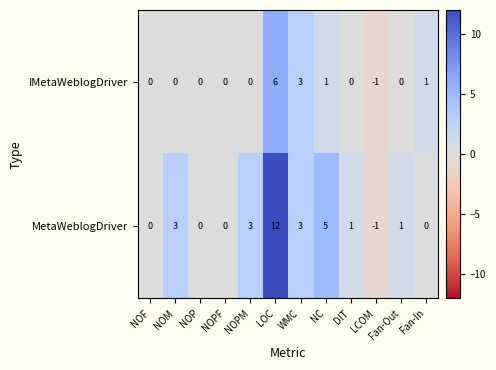

Rank the series by their average value, from lowest to highest.

IMetaWeblogDriver, MetaWeblogDriver